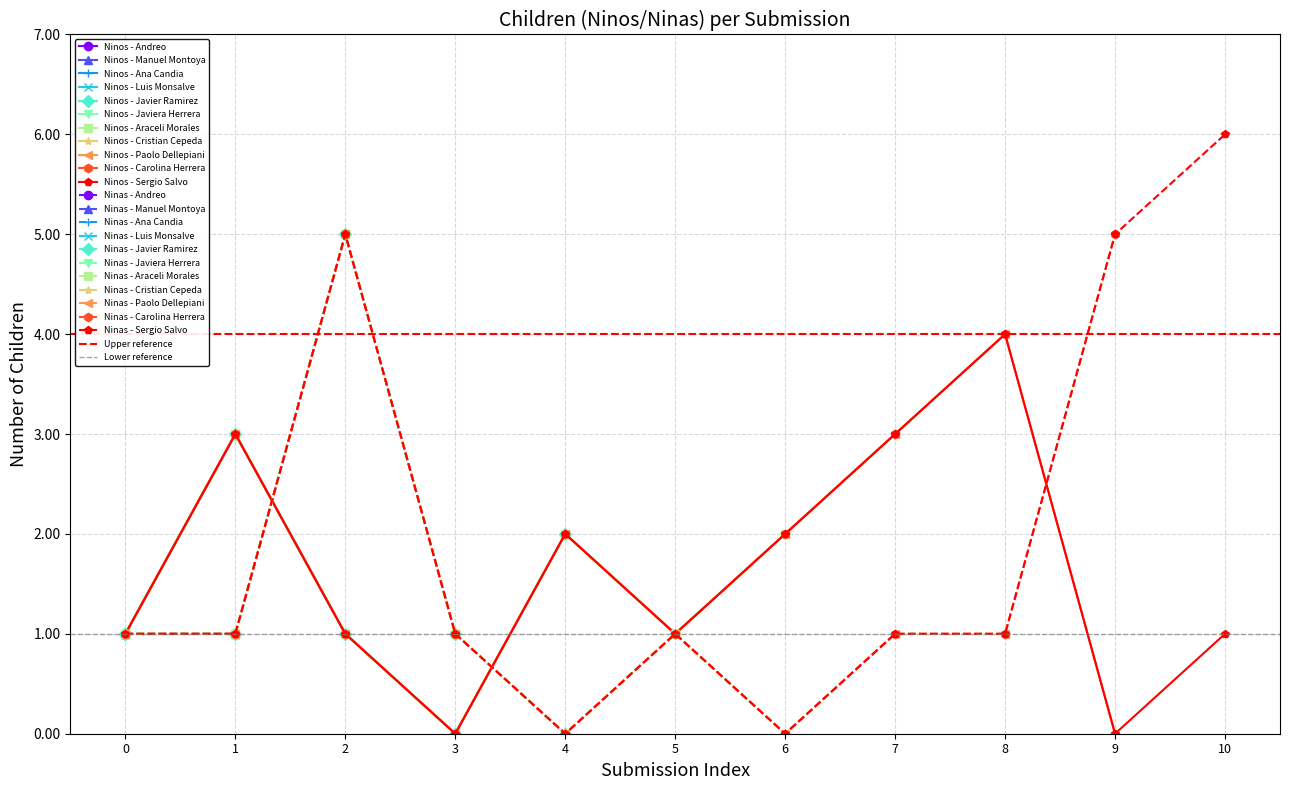

At which category does Ninos - Sergio Salvo reach its first local peak?

1